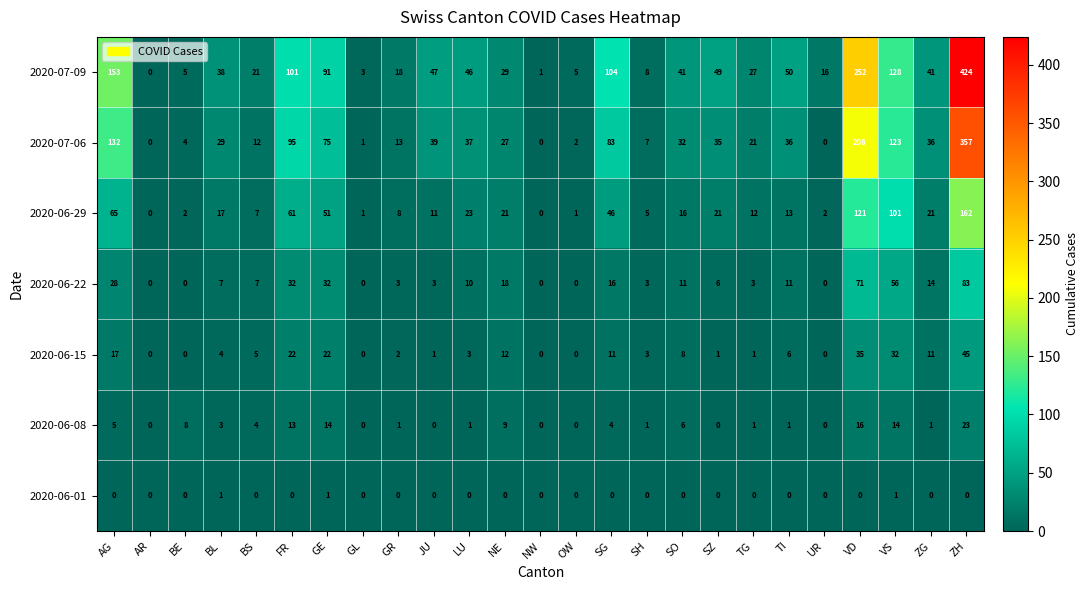

What is the spread (max minus min) of values at UR?

16